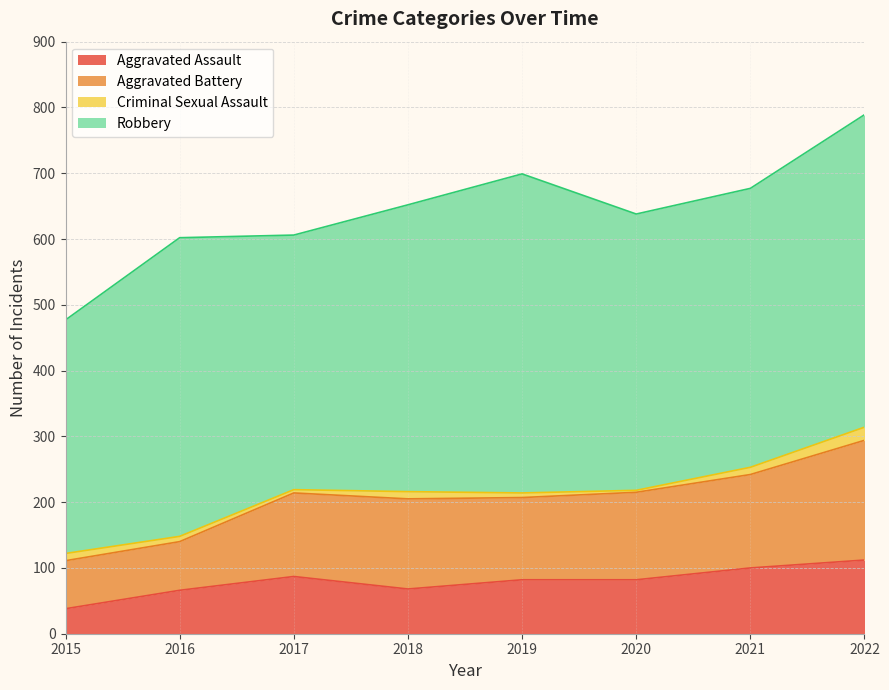

Is it true that Aggravated Assault equals 147 at 2019?

False